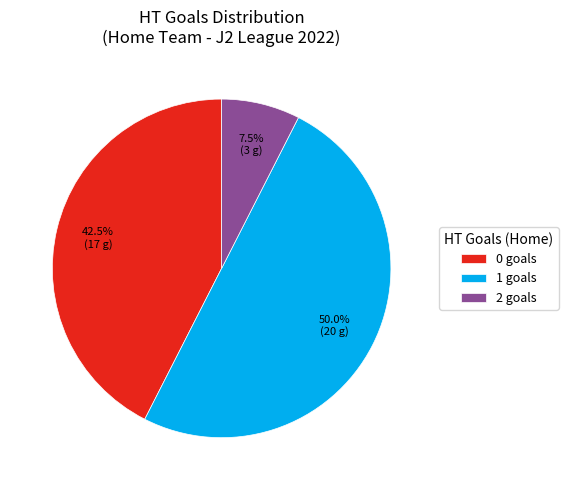

Rank the categories by value from highest to lowest.

1 goals, 0 goals, 2 goals